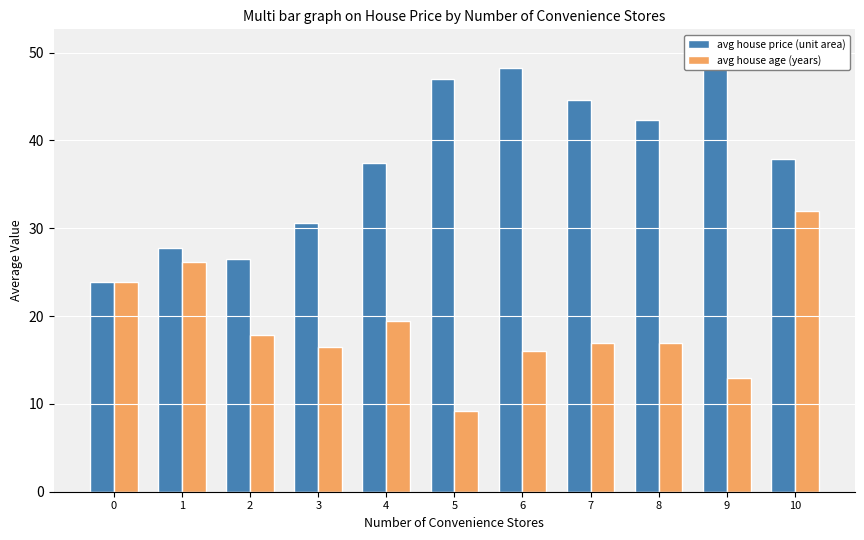

Reading left to right, what are all the values shown in this chart?

avg house price (unit area): 0=23.8	1=27.7	2=26.4	3=30.6	4=37.4	5=47.0	6=48.2	7=44.6	8=42.3	9=50.1	10=37.9
avg house age (years): 0=23.8	1=26.2	2=17.9	3=16.5	4=19.5	5=9.2	6=16.0	7=16.9	8=16.9	9=12.9	10=32.0